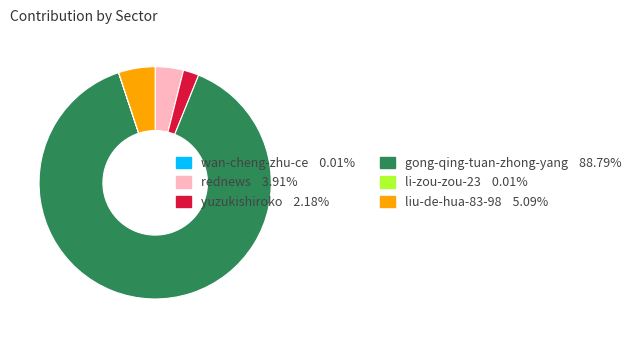

Does gong-qing-tuan-zhong-yang 88.79% account for over 50% of the chart?

Yes